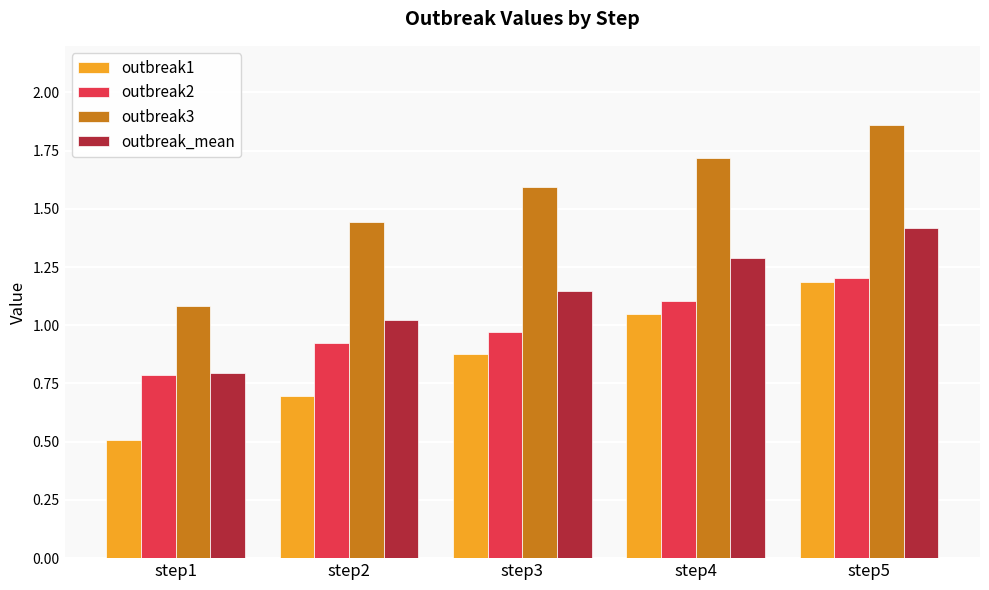

What is the difference between the highest and lowest values at step3?

0.7